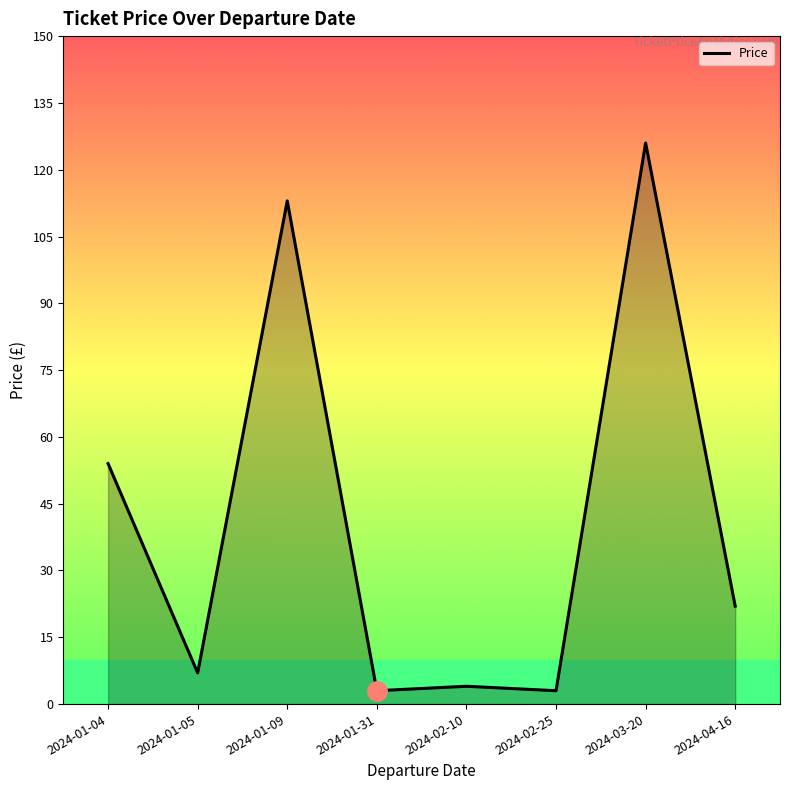

What is the difference between the maximum and second lowest values?

123